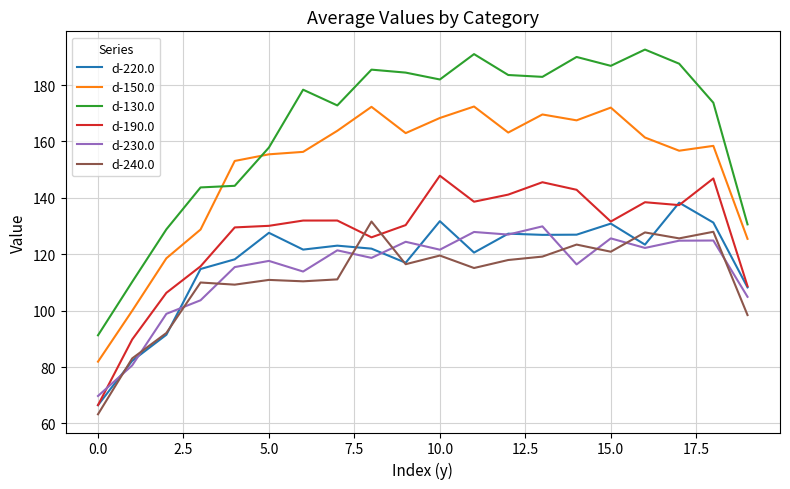

Which series has the largest total across all categories?

d-130.0